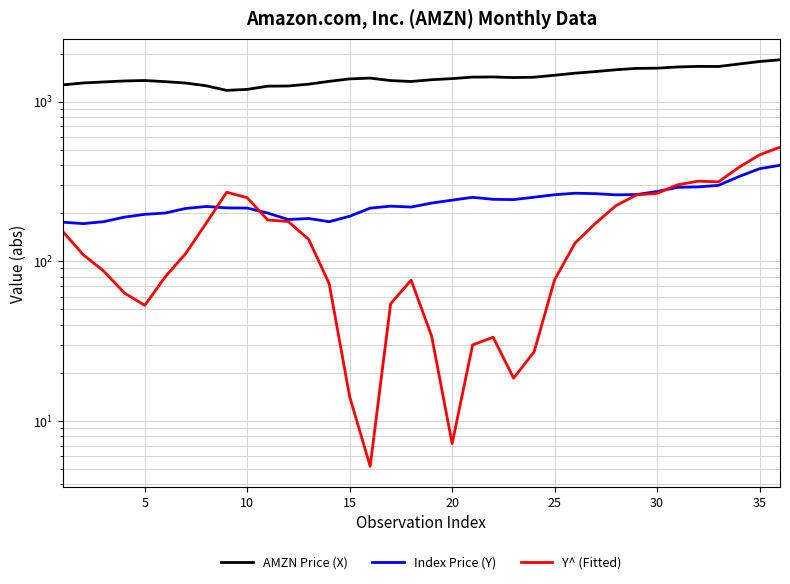

What is the average value of the Index Price (Y) series?

239.3